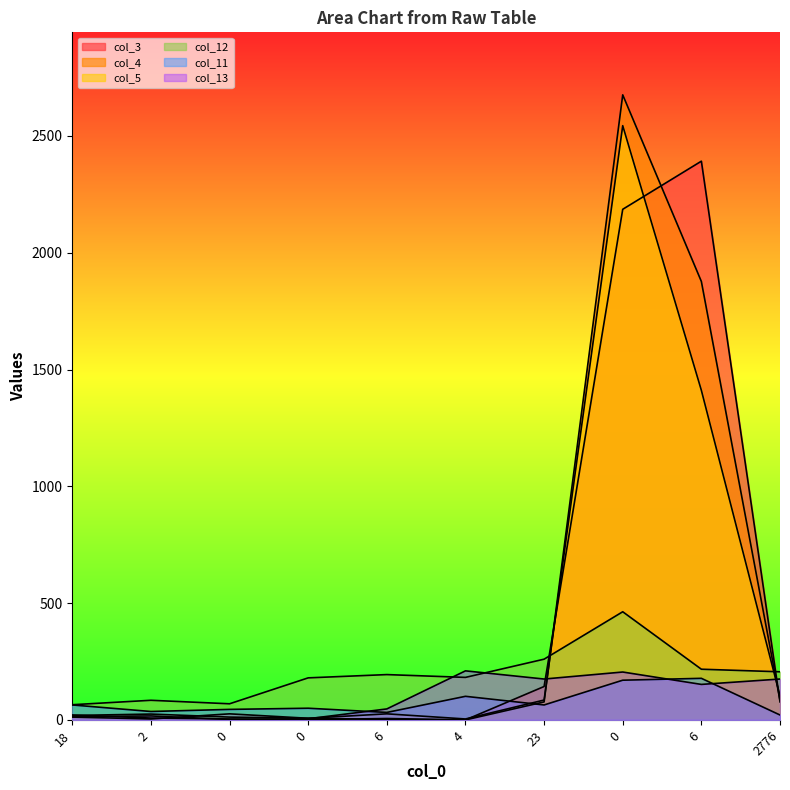

In col_11, how many points are higher than both neighbors (excluding endpoints)?

3